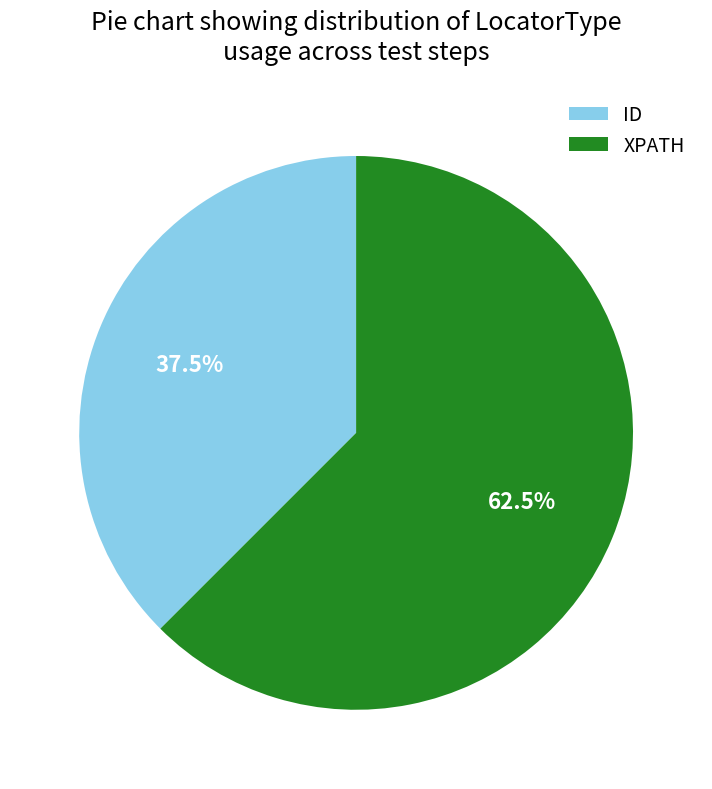

The ID slice represents 24% of the pie. True or false?

False